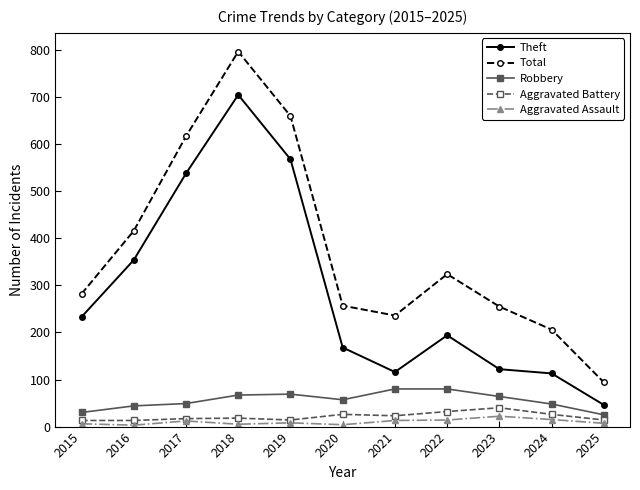

Which series has the largest total across all categories?

Total